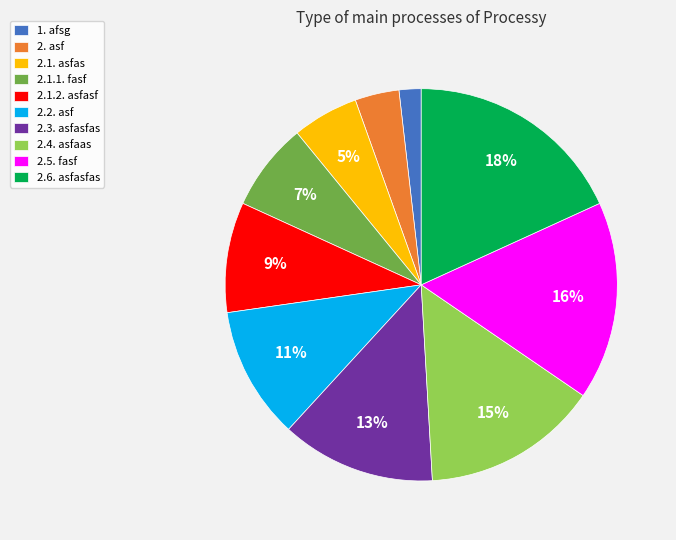

Which category has the smallest portion of the pie?

1. afsg